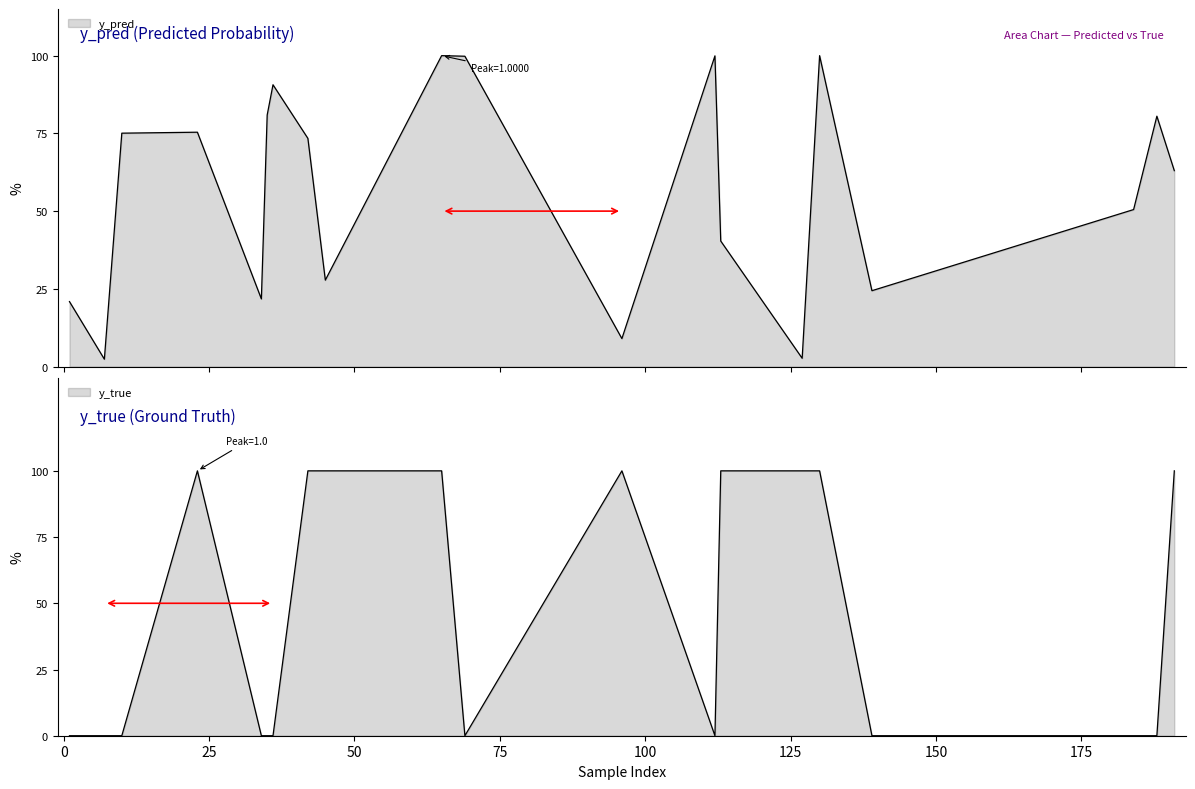

At how many categories does at least one series exceed 0?

20